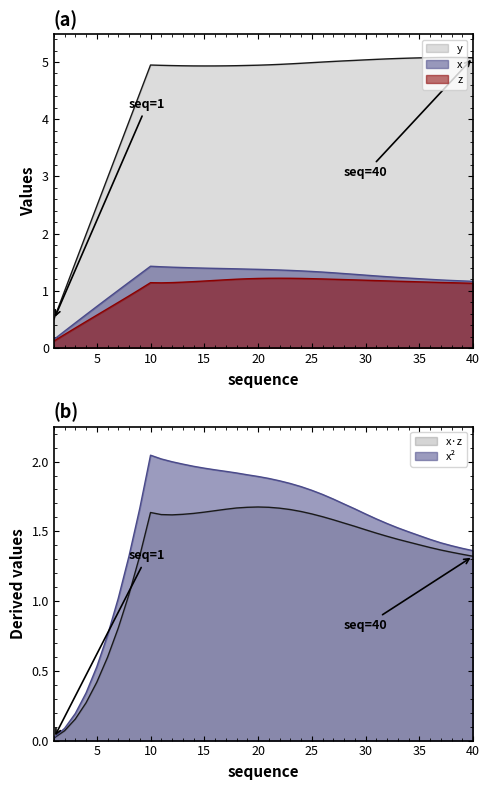

The y series shows 5.0 at 22. True or false?

True